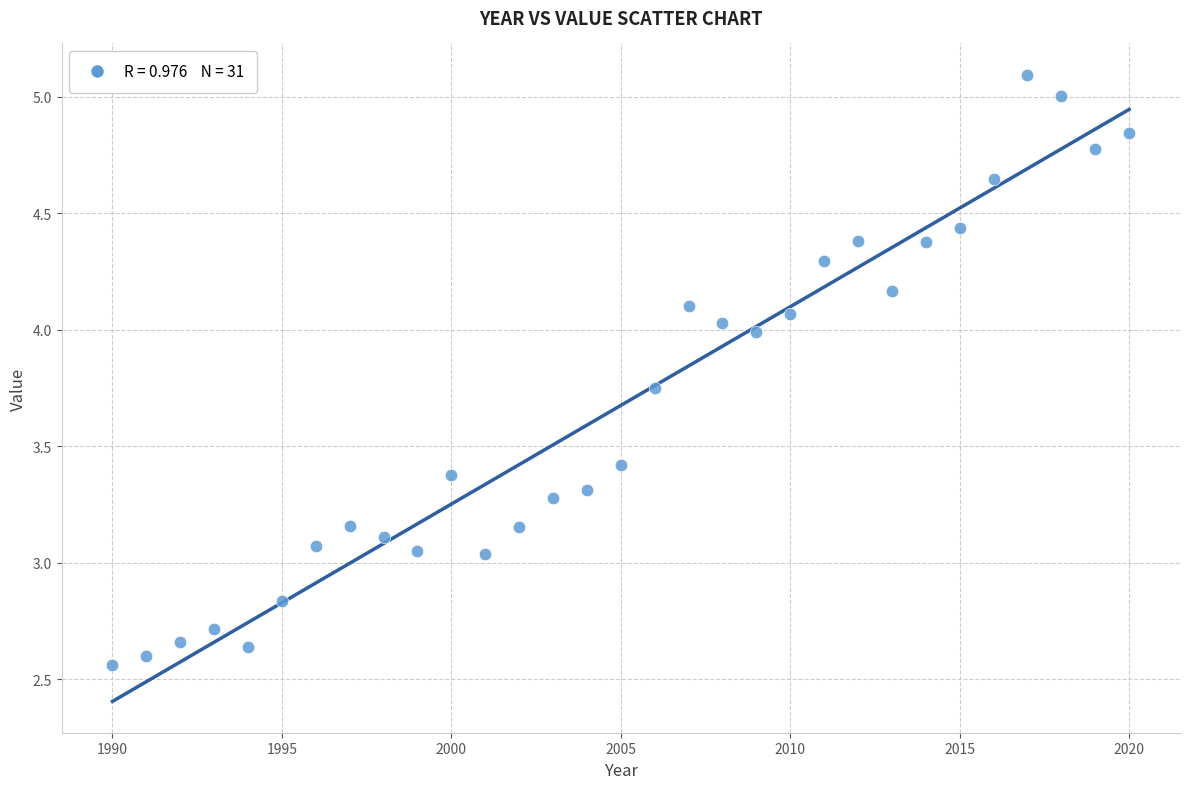

What is the range of X values (max minus min)?

30.0